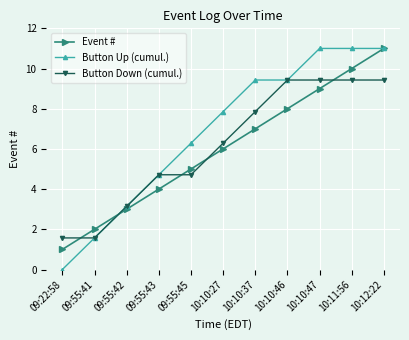

Reading right to left, extract all data points from this chart.

Event #: 11.0	10.0	9.0	8.0	7.0	6.0	5.0	4.0	3.0	2.0	1.0
Button Up (cumul.): 11.0	11.0	11.0	9.4	9.4	7.9	6.3	4.7	3.1	1.6	0.0
Button Down (cumul.): 9.4	9.4	9.4	9.4	7.9	6.3	4.7	4.7	3.1	1.6	1.6